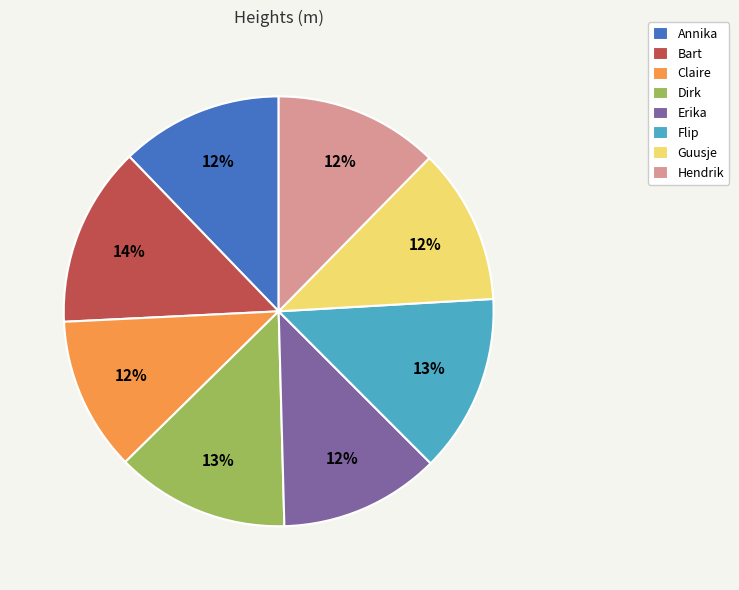

What is the ratio of the value at Annika to the value at Flip?

0.9